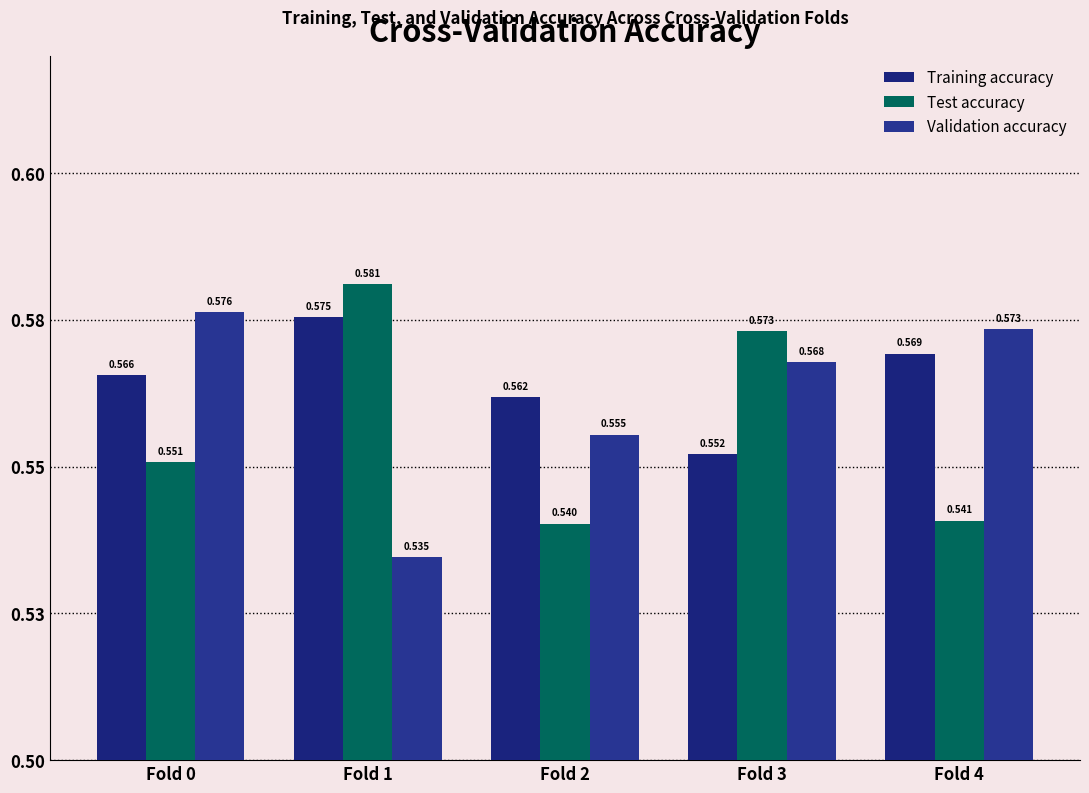

Are the bars horizontal?

No